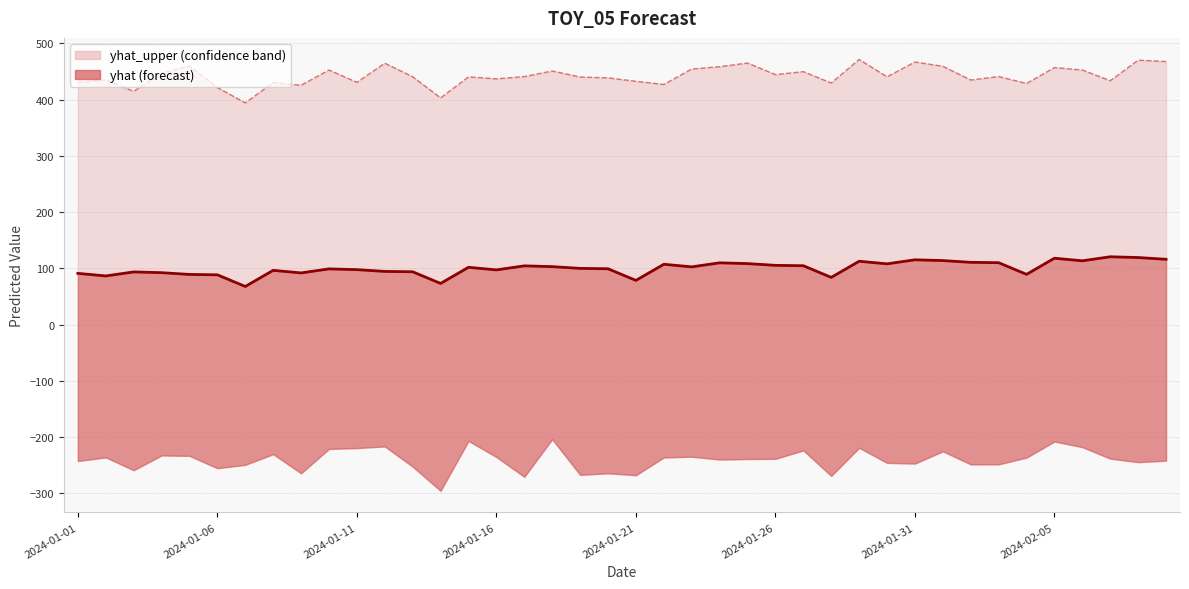

The yhat_line series shows 97.3 at 2024-01-16. True or false?

True